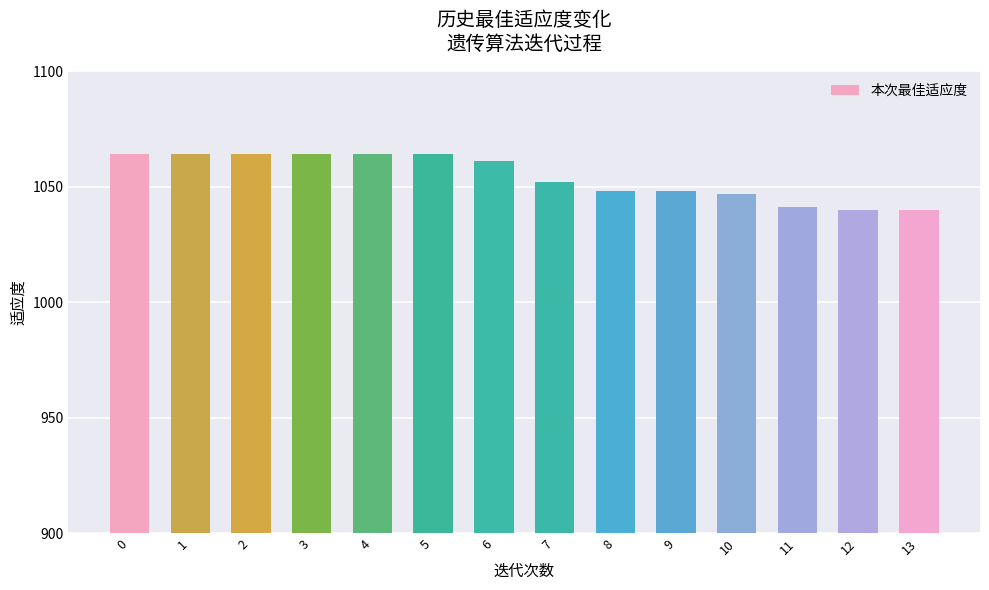

The value at 4 is 400. True or false?

False